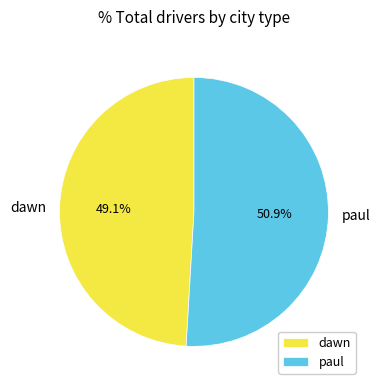

What percentage is NOT represented by dawn?

50.9%